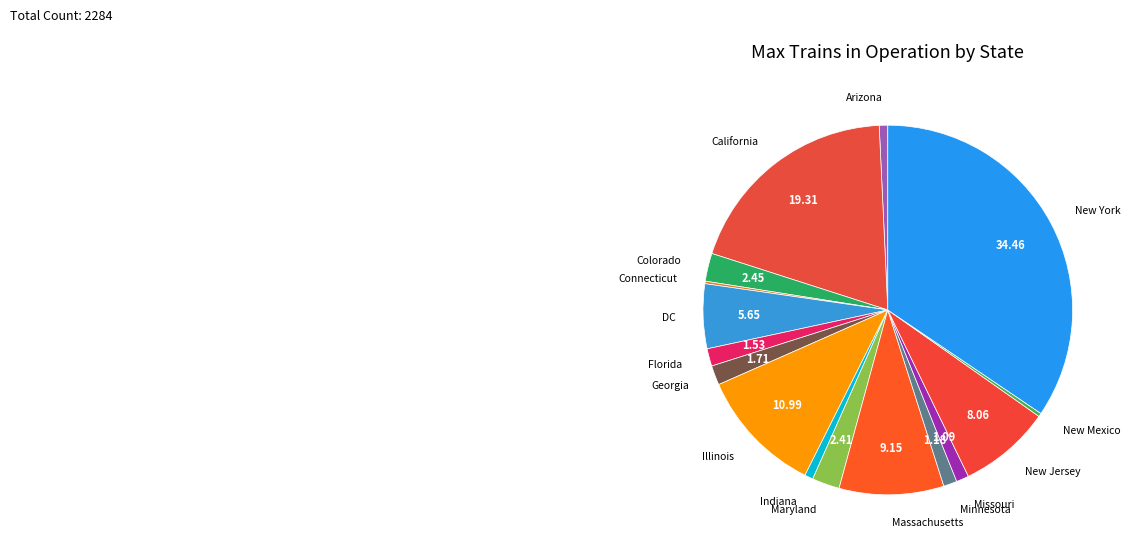

What is the largest slice in the pie chart?

New York